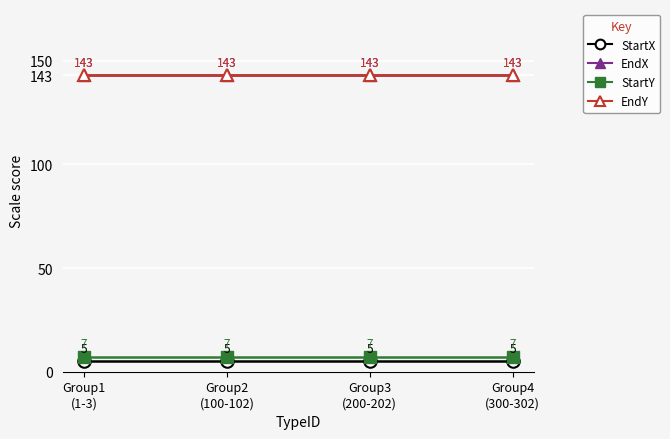

Which series has the largest total across all categories?

EndX